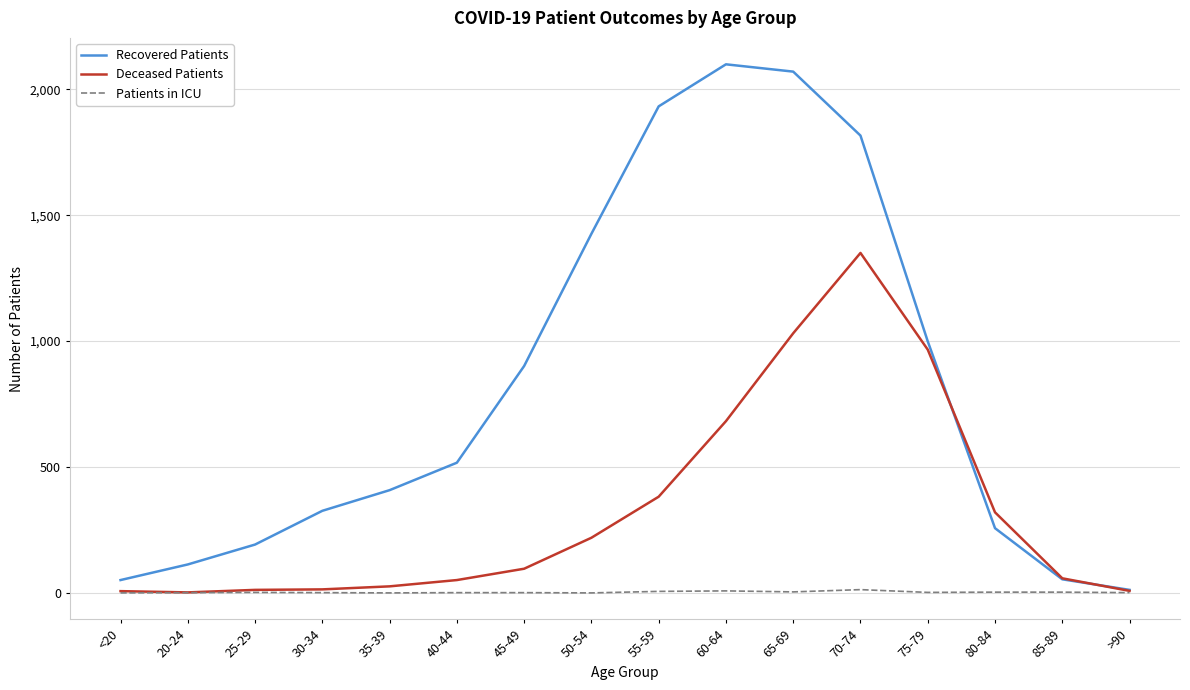

The value of Deceased Patients at 60-64 is 169. True or false?

False